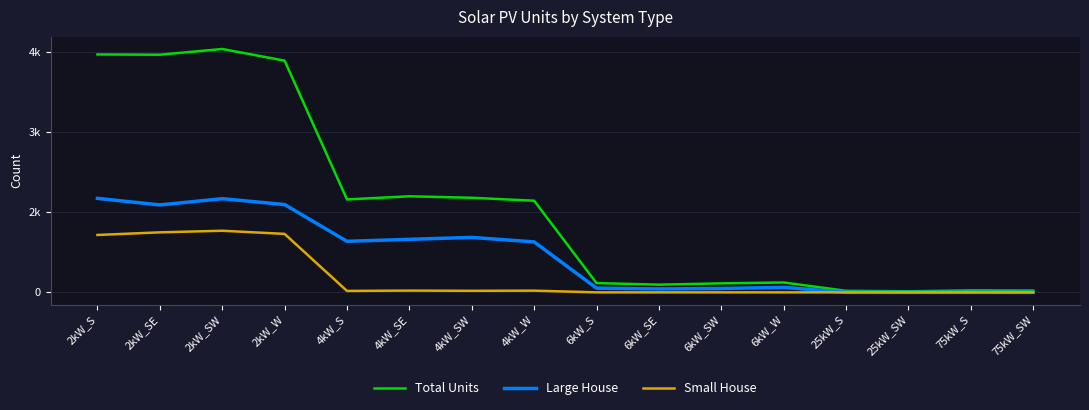

What are all the series names shown in the legend?

Total Units, Large House, Small House